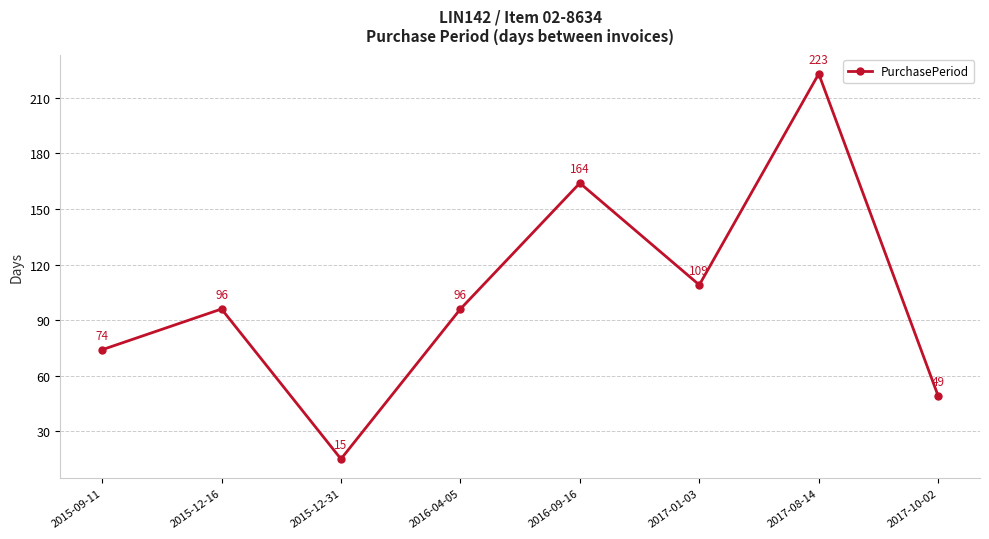

What is the difference between the values at 2017-10-02 and 2015-12-31?

34